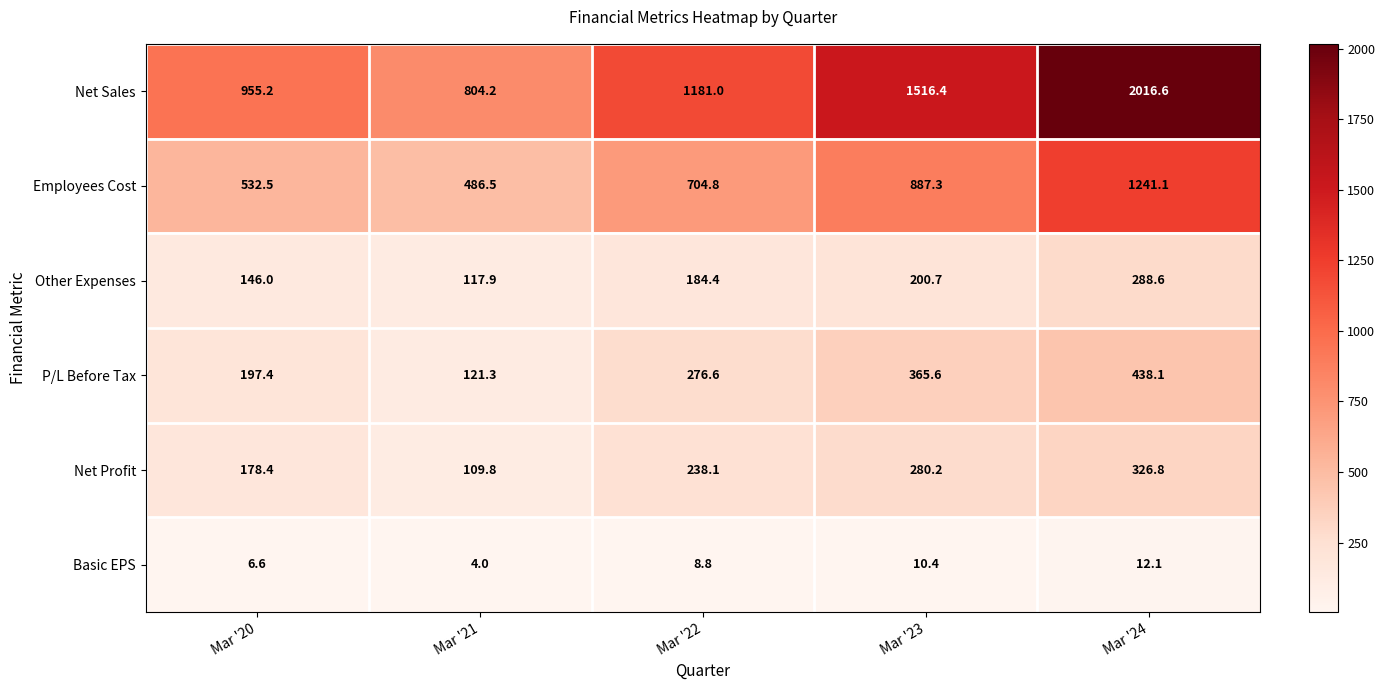

What is the difference between the second highest and second lowest values in the Net Profit series?

101.8